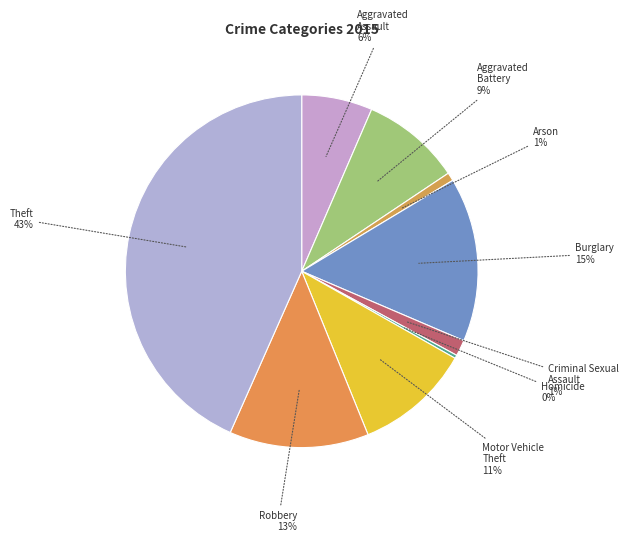

How many slices are in this pie chart?

9